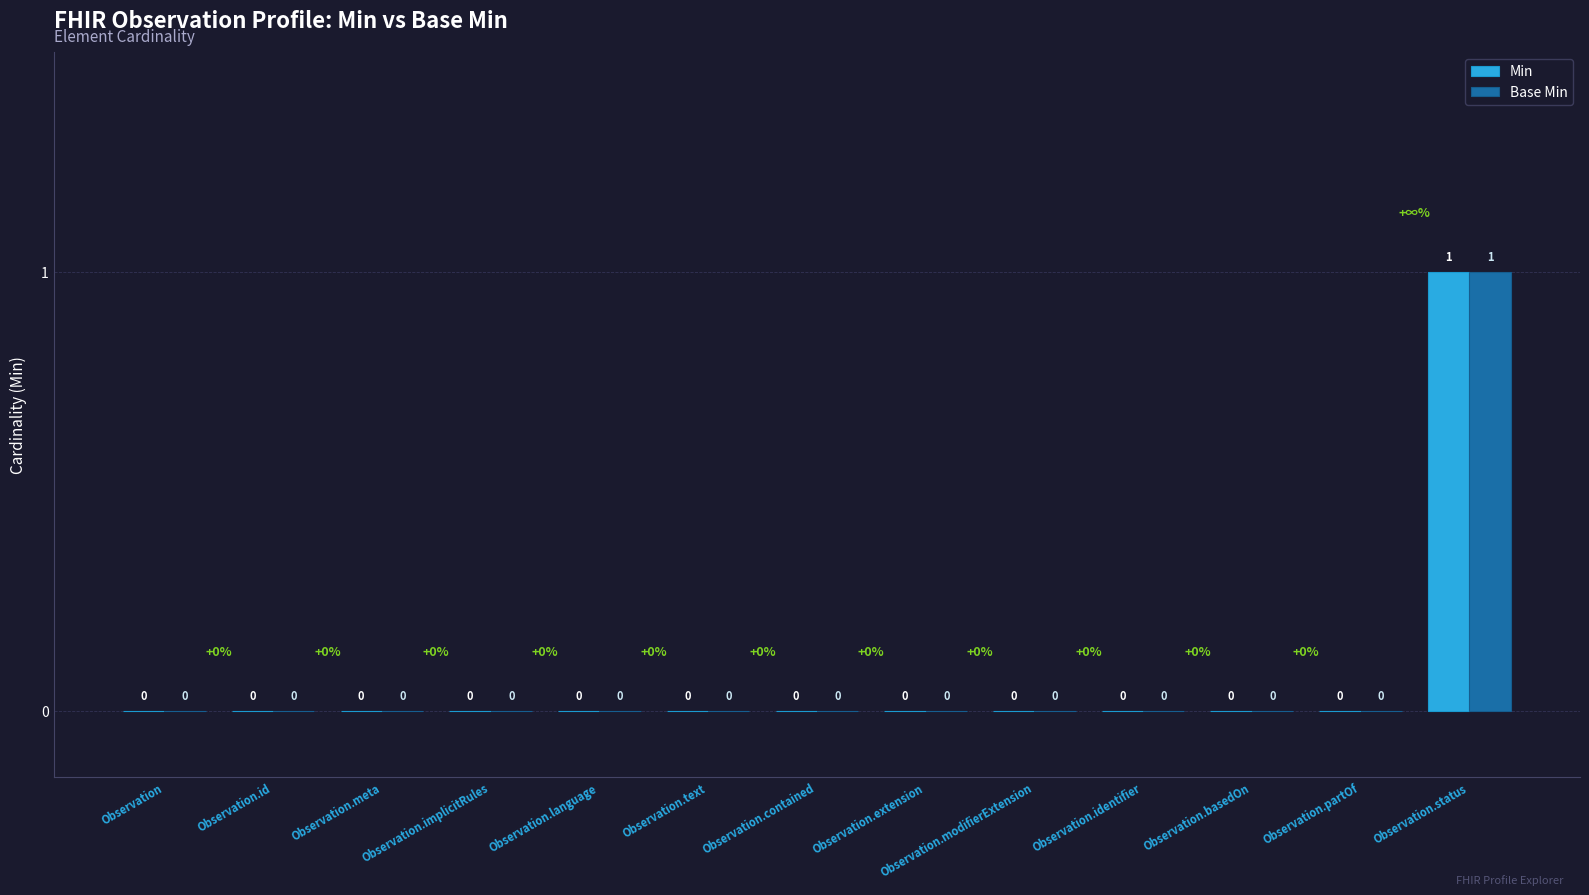

How many categories are shown in the chart?

13